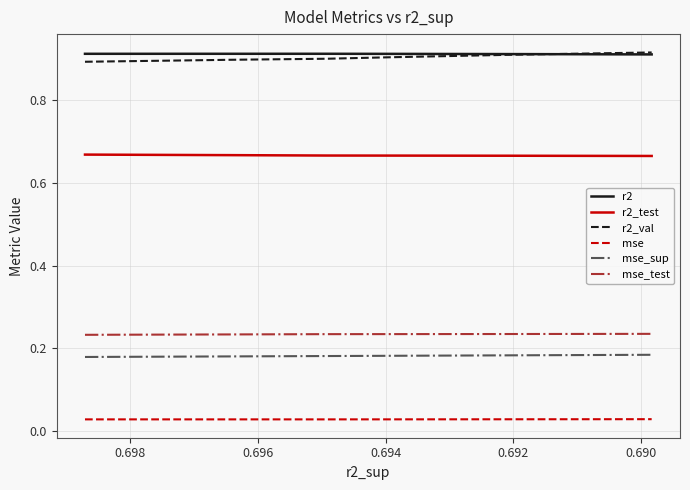

True or false: mse_test and mse_sup intersect in this chart.

False